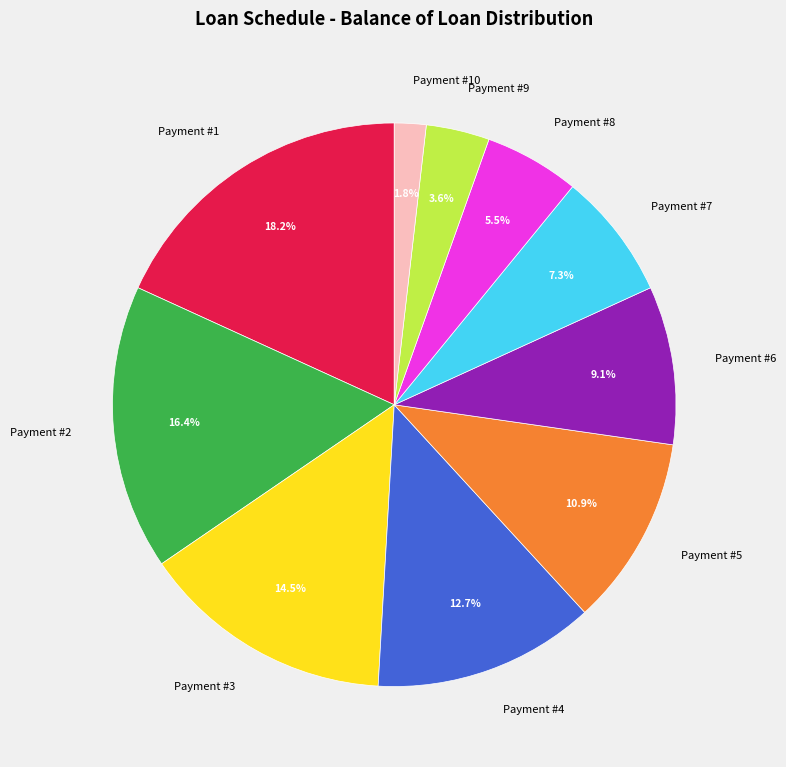

Do Payment #8 and Payment #2 together represent more than half of the pie?

No